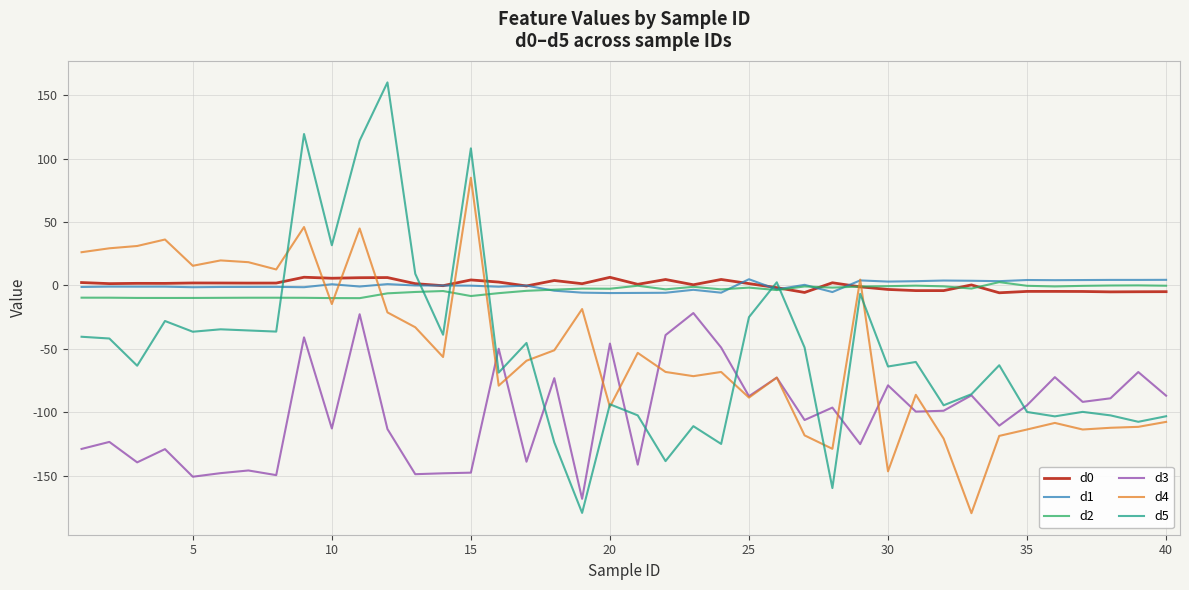

Which series has the widest spread of values?

d5